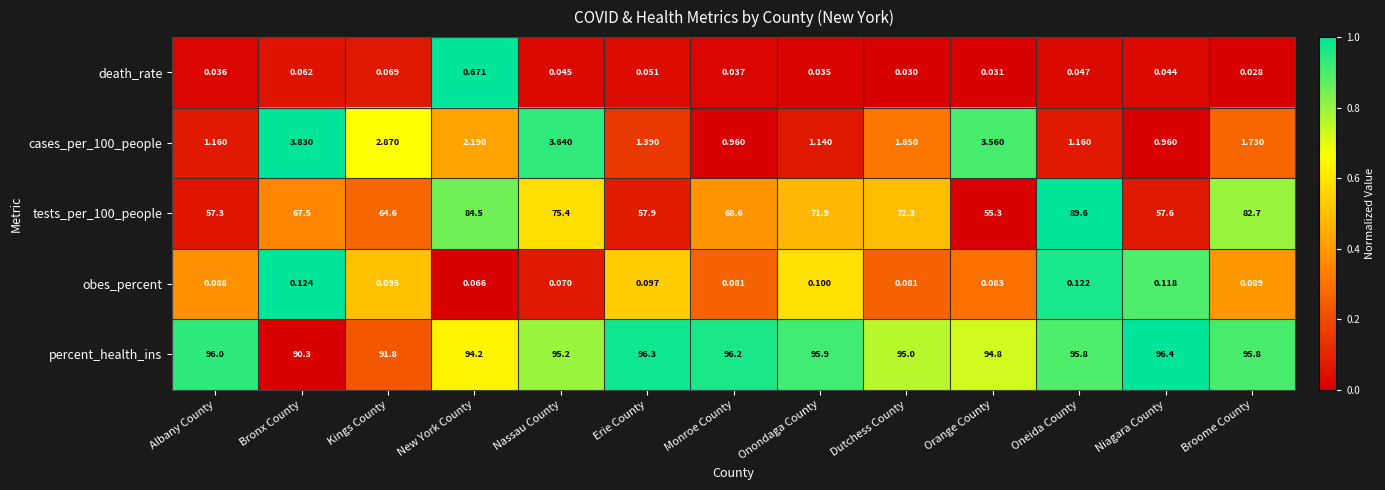

Which category has the highest value in the cases_per_100_people series?

Bronx County